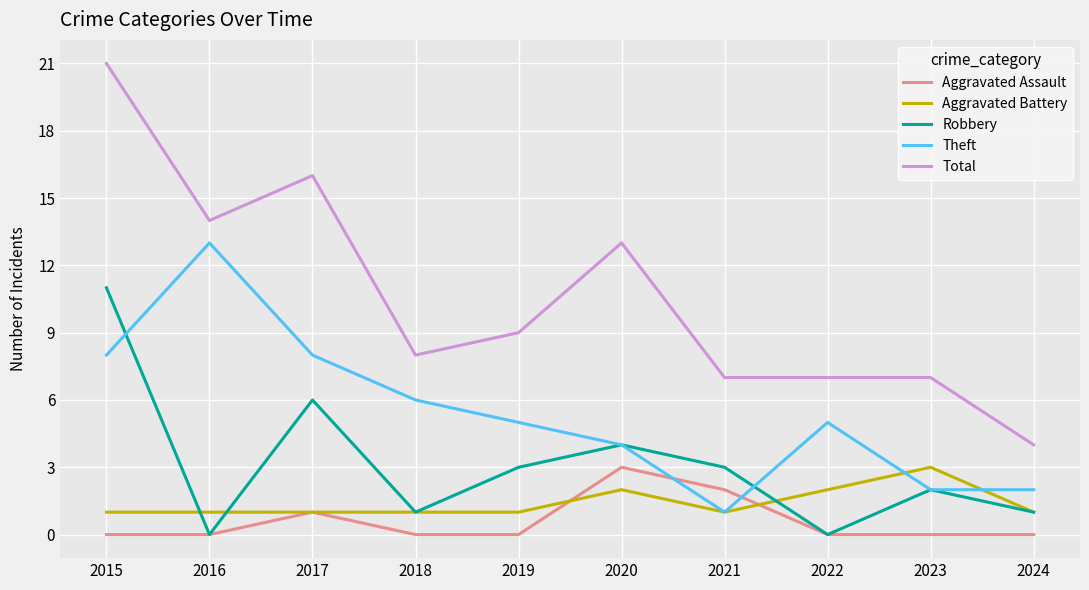

True or false: Total and Robbery cross at least once.

False